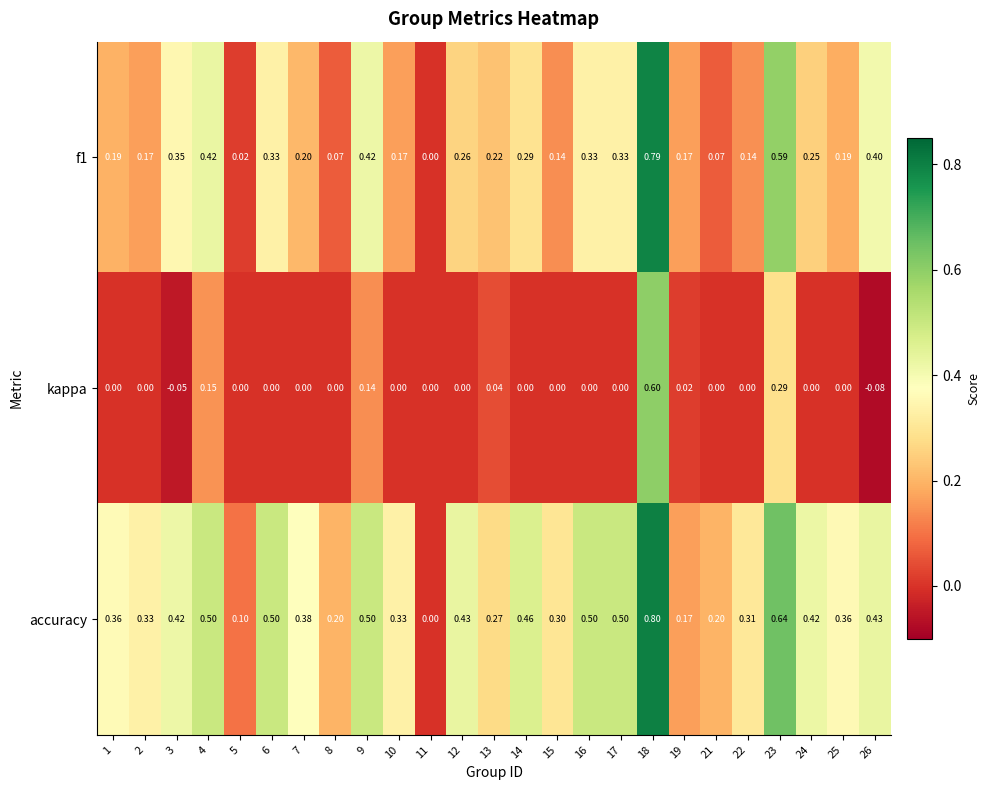

Is the value of f1 at 13 greater than the value of accuracy at 17?

No